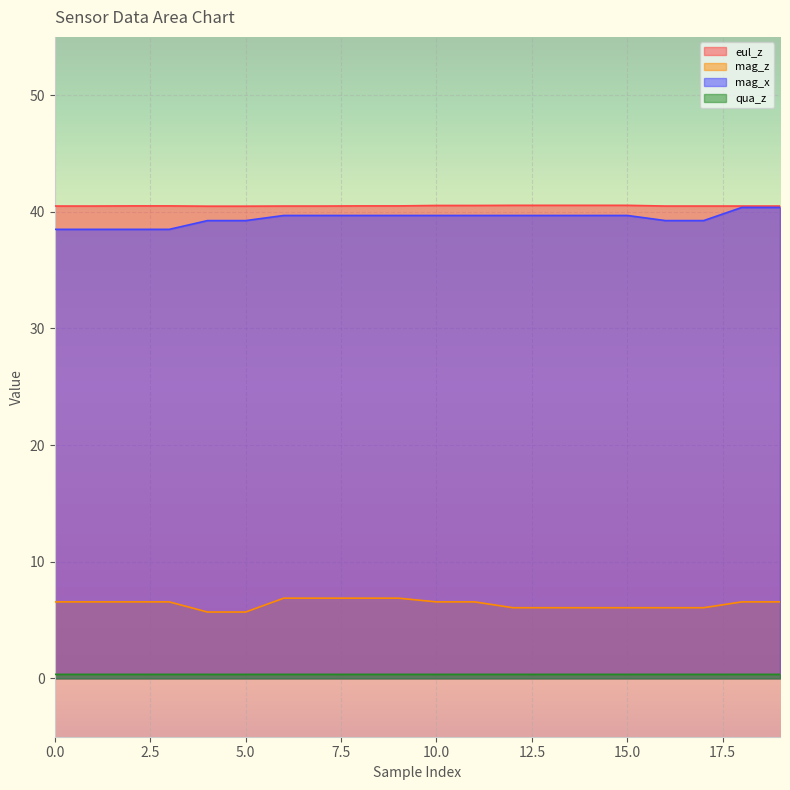

Which series changed the most between 2 and 16?

mag_x